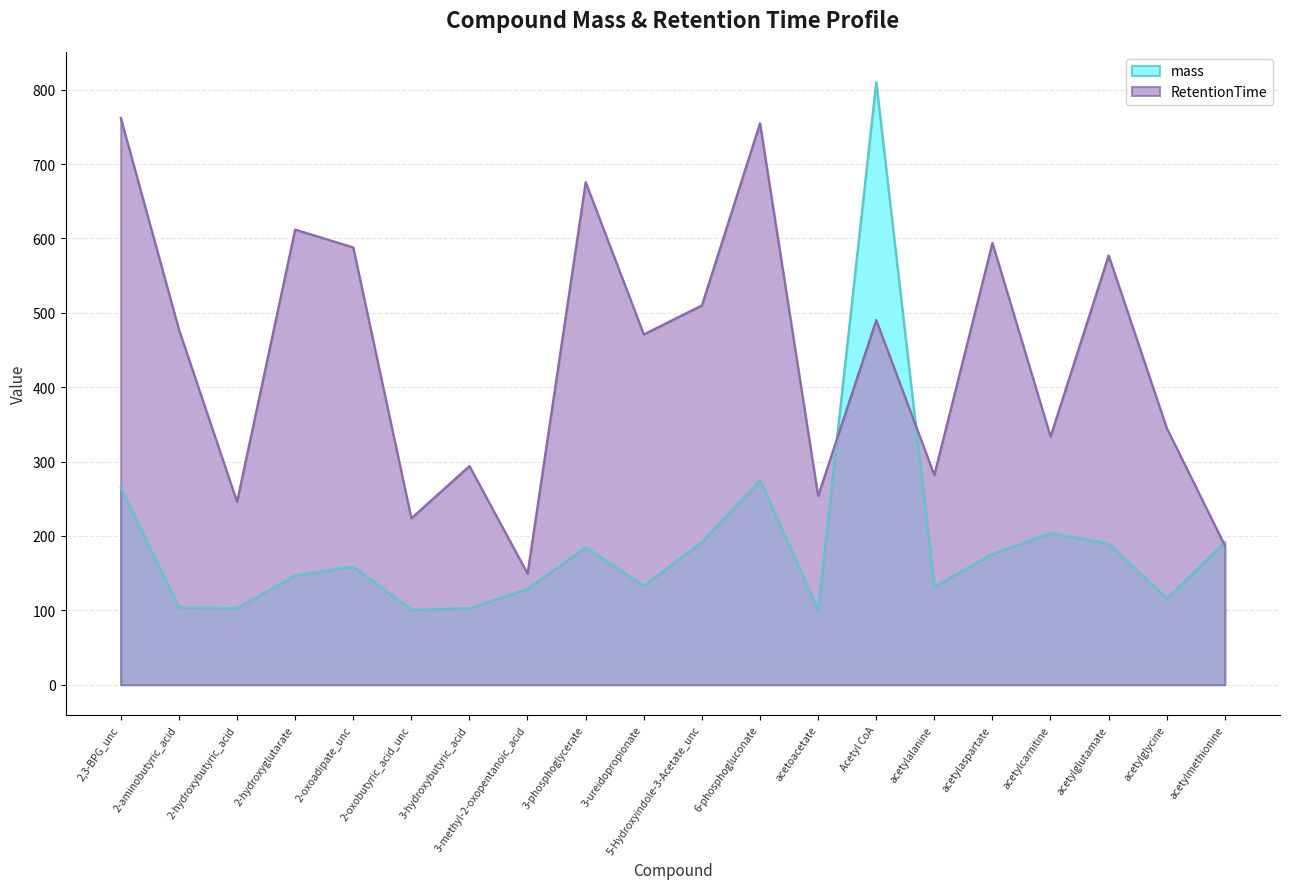

What is the average value of the RetentionTime series?

441.4